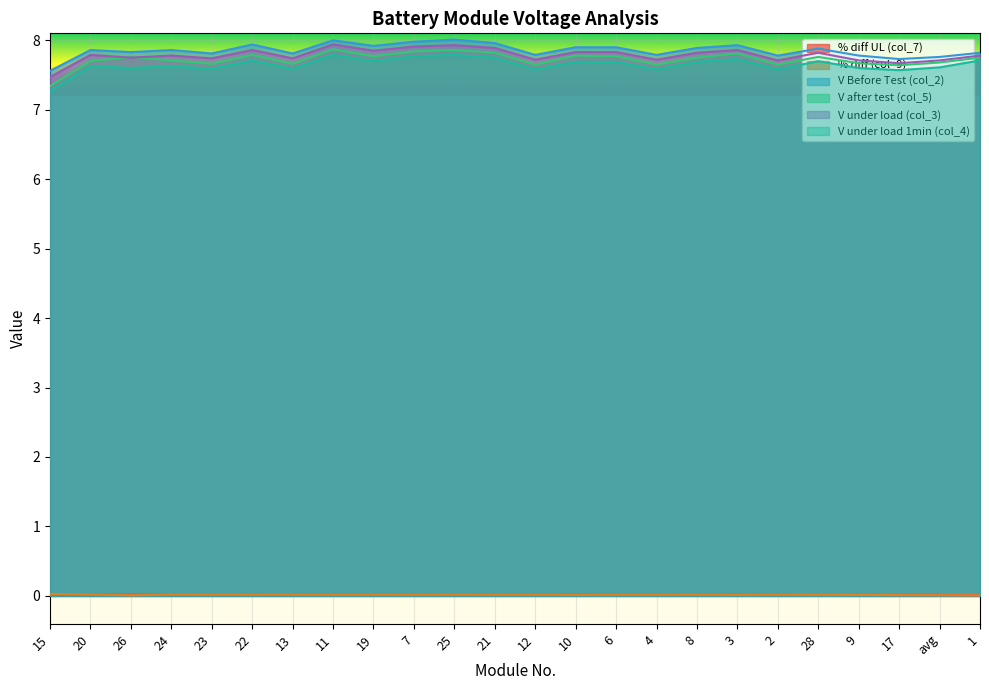

Count the % diff (col_9) values in the range 0 to 1.

24